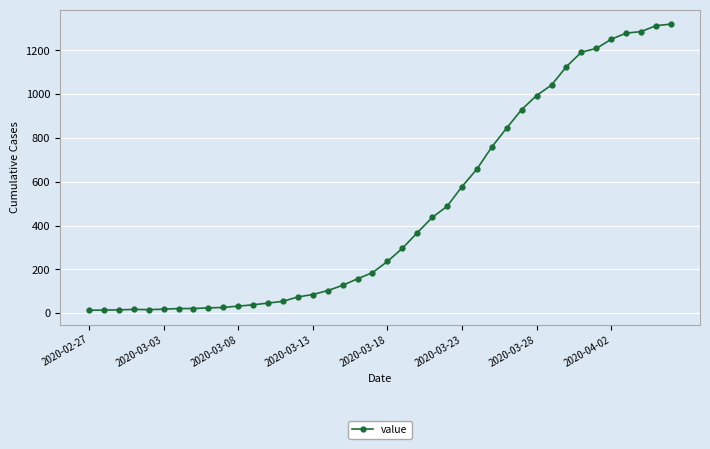

What is the maximum value shown in the chart?

1320